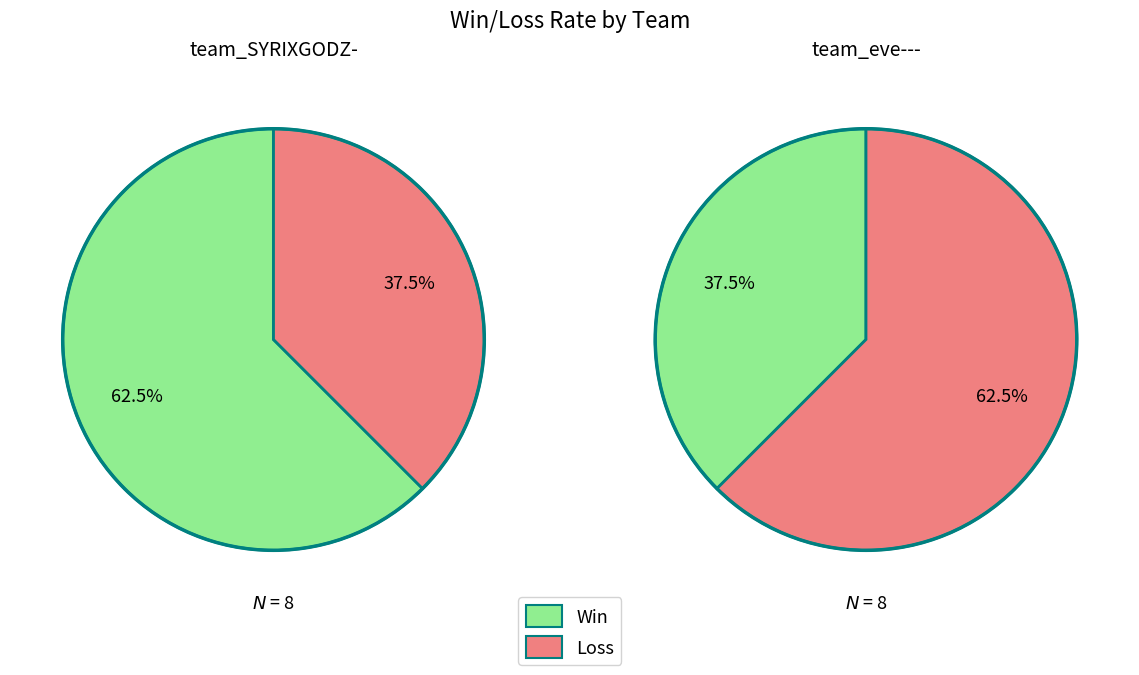

Is it true that Loss is 29% of the pie?

False